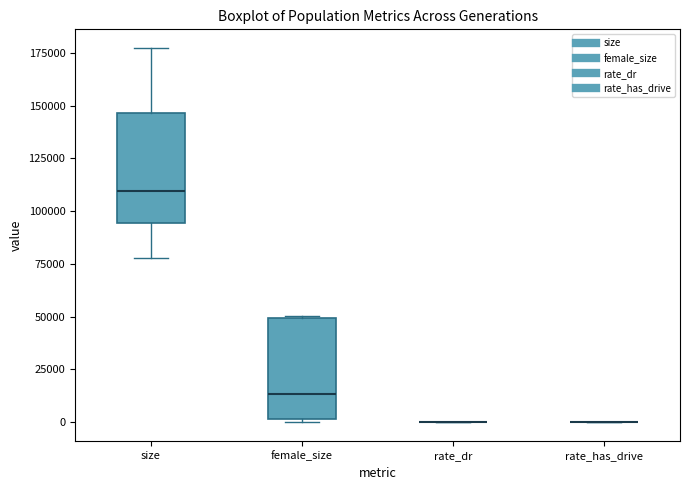

Where is the lower edge of the box for female_size on the y-axis? The values are not printed on the chart, so give them approximately, as read against the axis.

0